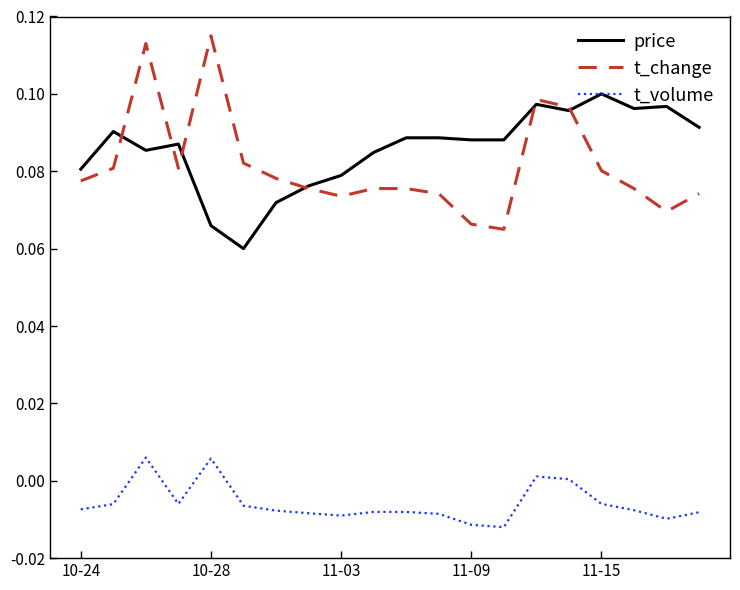

Which series has the largest range (max minus min)?

t_change